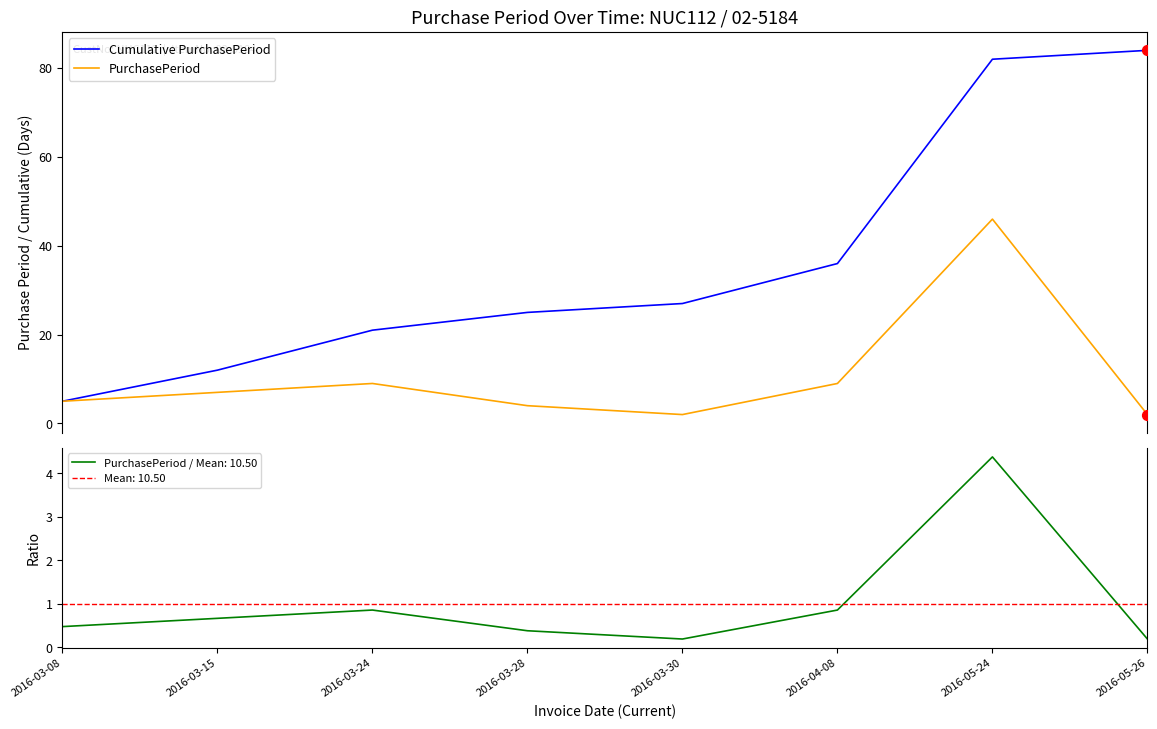

Which series contains the lowest Y value?

PurchasePeriod